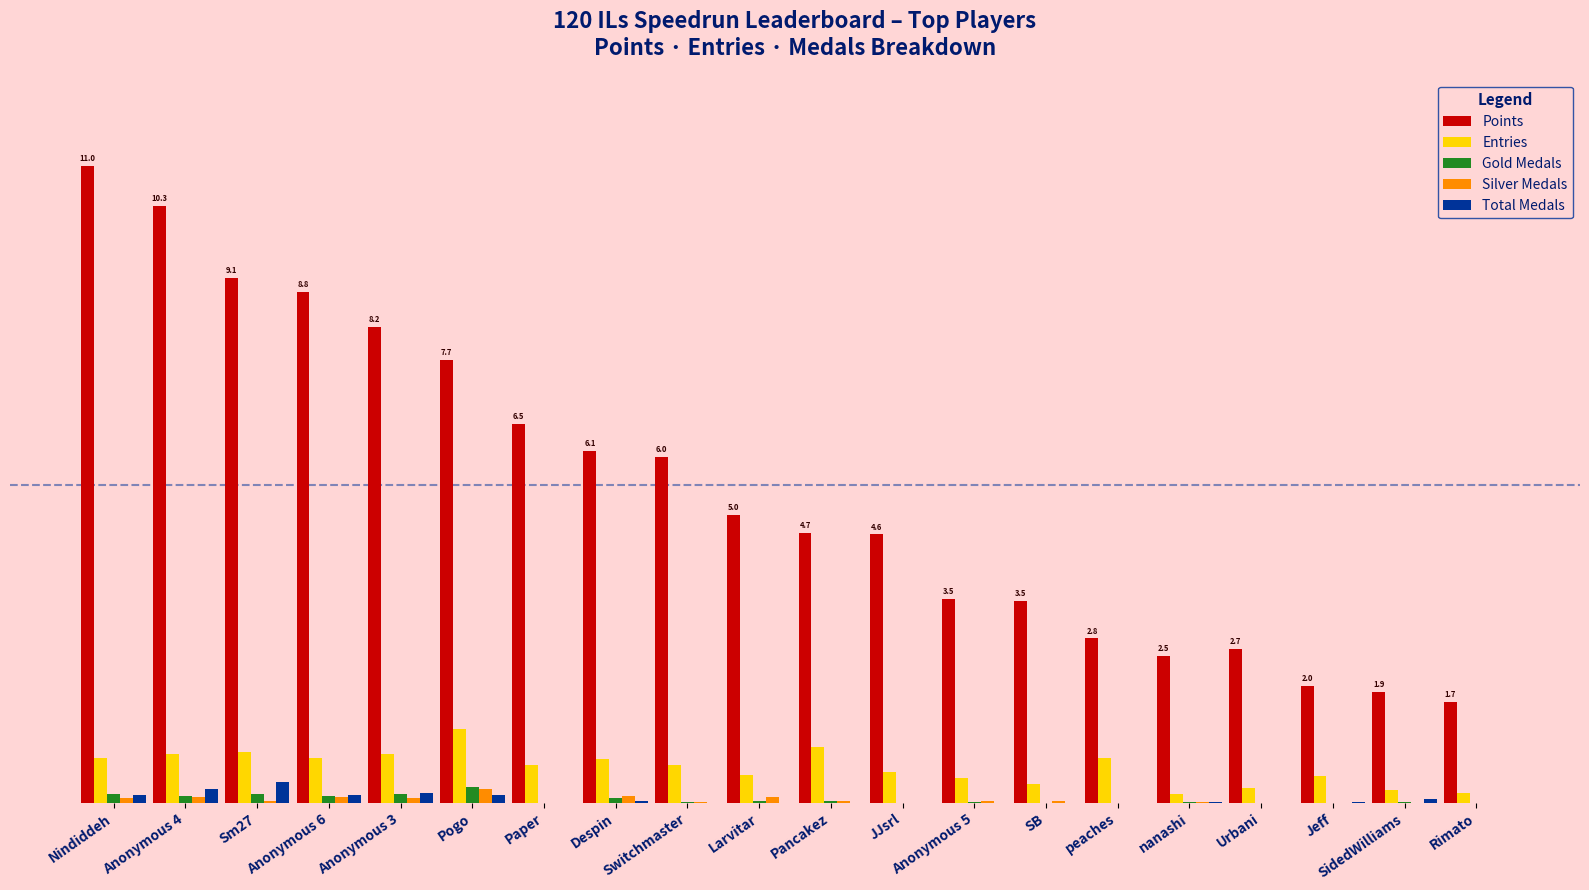

The value of Points at Nindiddeh is 14.8. True or false?

False